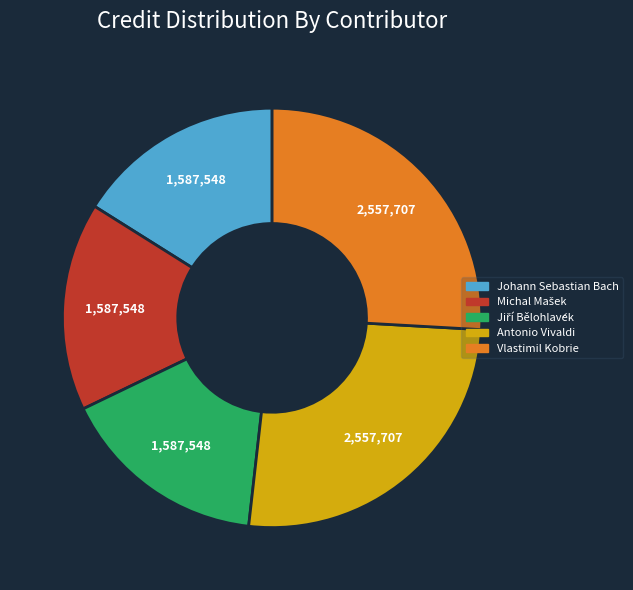

Does any single category account for the majority?

No